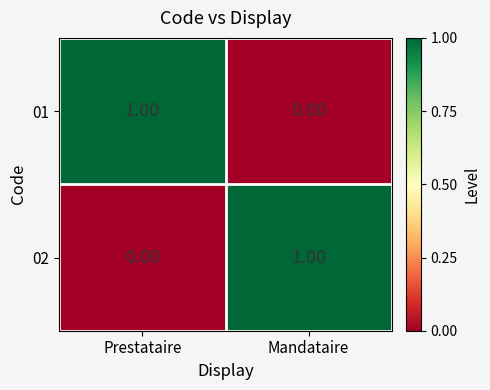

Rank the categories by 02 value from highest to lowest.

Mandataire, Prestataire